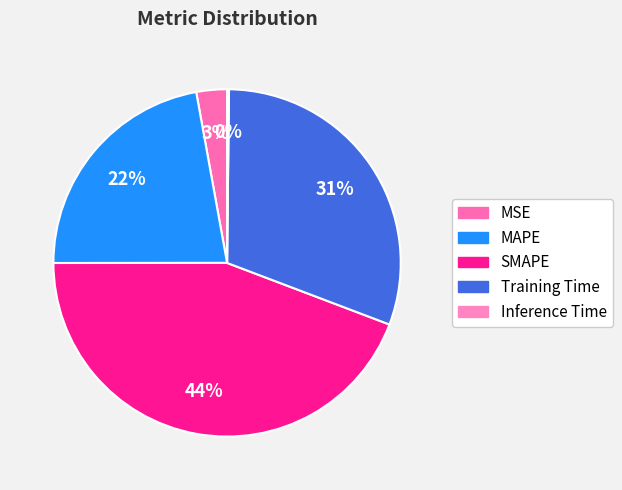

The Inference Time slice represents 9% of the pie. True or false?

False